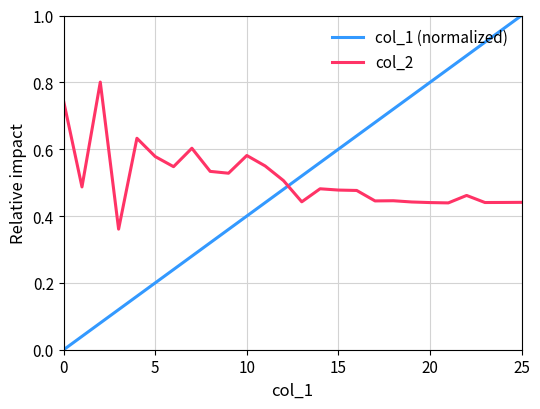

Which series has the largest range (max minus min)?

col_1 (normalized)